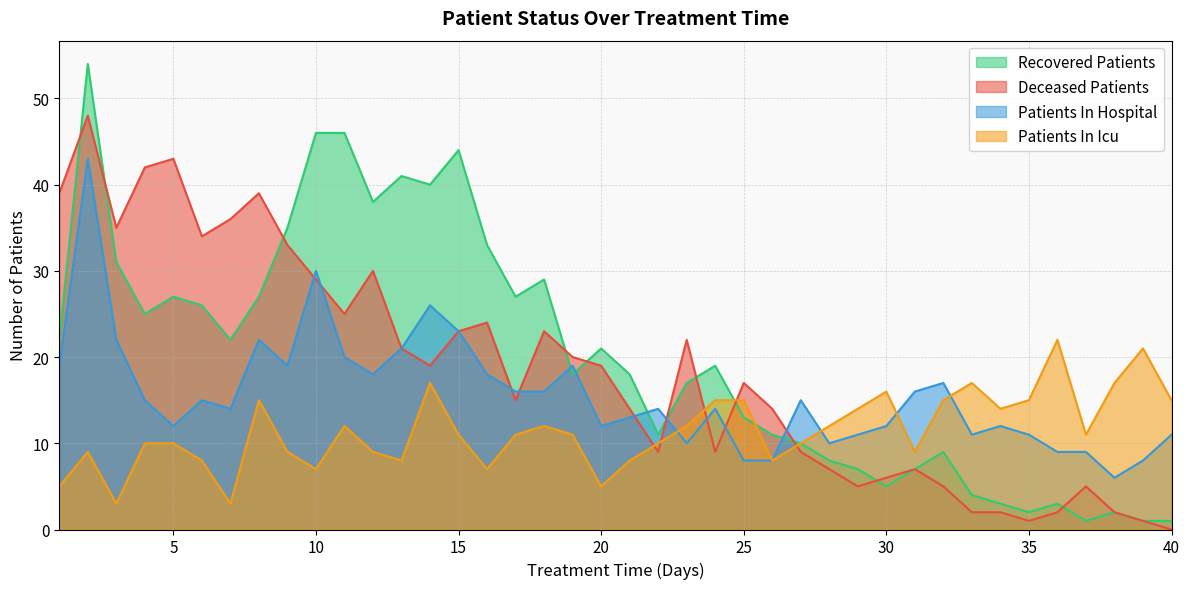

Reading right to left, extract all data points from this chart.

recovered_patients: 1	1	2	1	3	2	3	4	9	7	5	7	8	10	11	13	19	17	11	18	21	18	29	27	33	44	40	41	38	46	46	35	27	22	26	27	25	31	54	22
deceased_patients: 0	1	2	5	2	1	2	2	5	7	6	5	7	9	14	17	9	22	9	14	19	20	23	15	24	23	19	21	30	25	29	33	39	36	34	43	42	35	48	39
patients_in_hospital: 11	8	6	9	9	11	12	11	17	16	12	11	10	15	8	8	14	10	14	13	12	19	16	16	18	23	26	21	18	20	30	19	22	14	15	12	15	22	43	19
patients_in_icu: 15	21	17	11	22	15	14	17	15	9	16	14	12	10	8	15	15	12	10	8	5	11	12	11	7	11	17	8	9	12	7	9	15	3	8	10	10	3	9	5